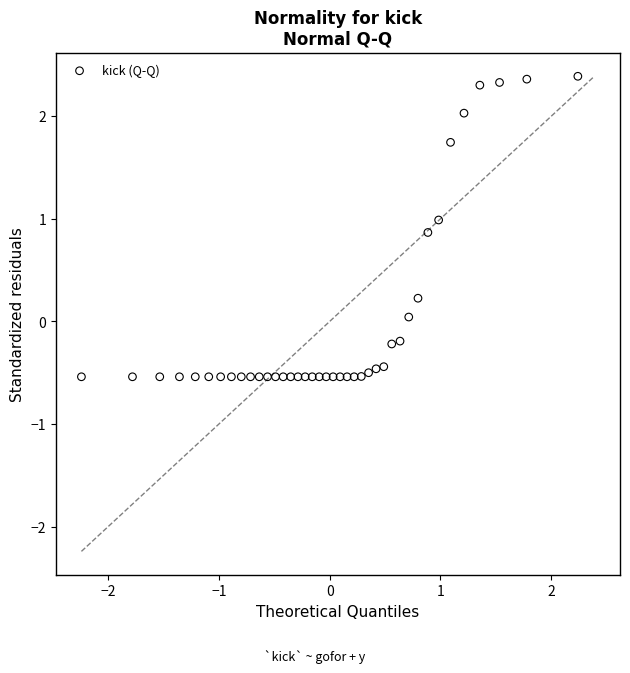

What is the range of Y values (max minus min)?

2.9